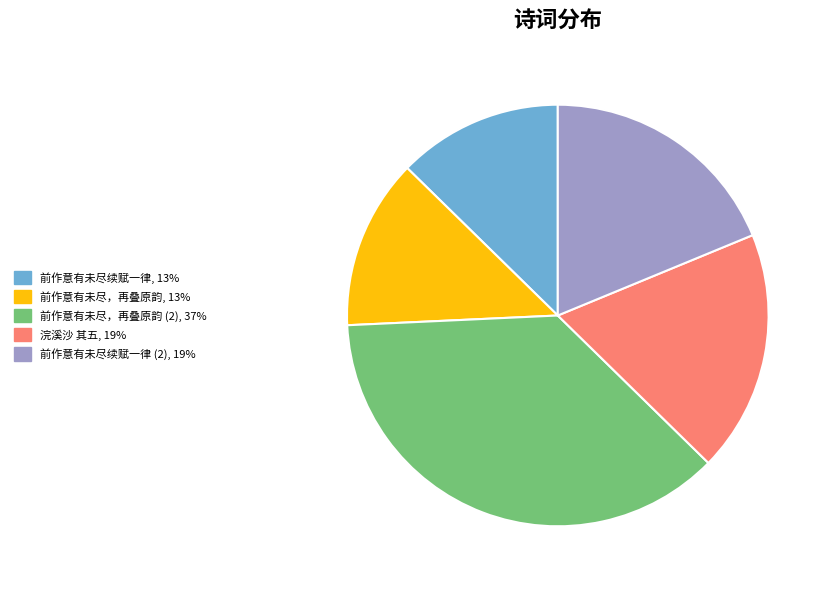

Does any single category account for the majority?

No